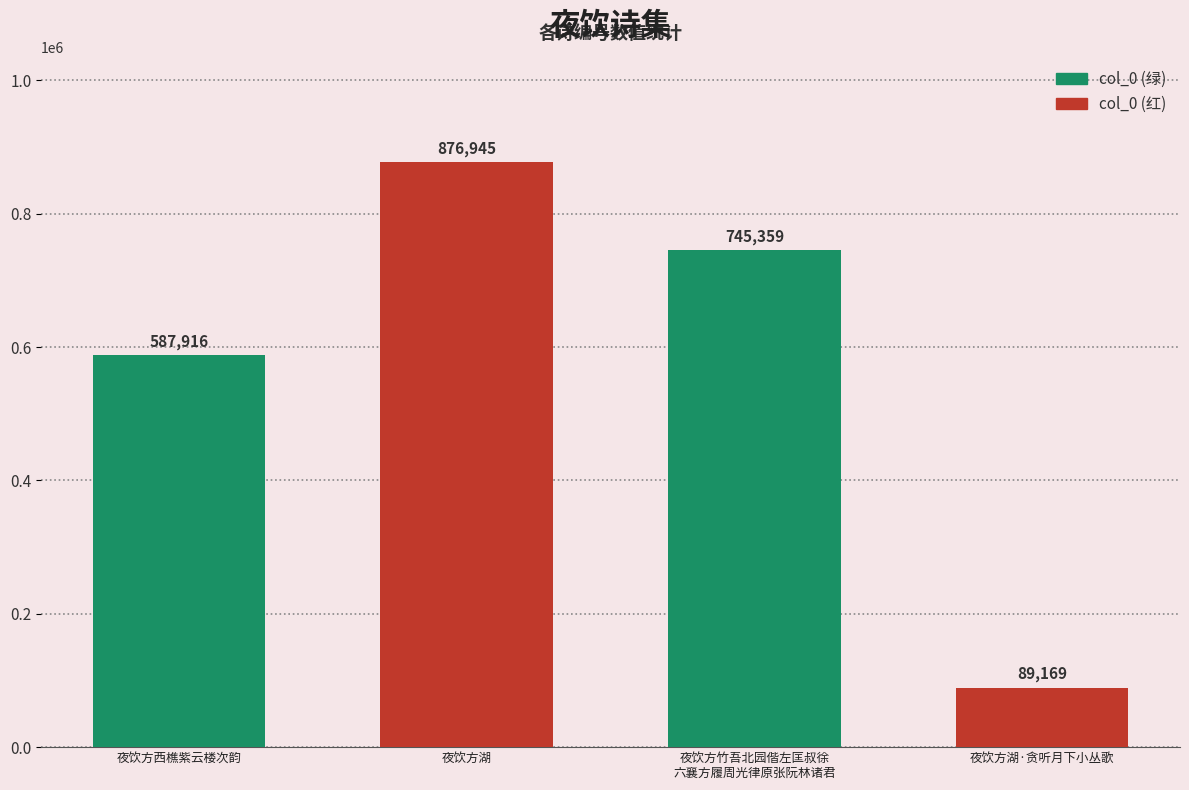

What is the minimum value shown in the chart?

89169